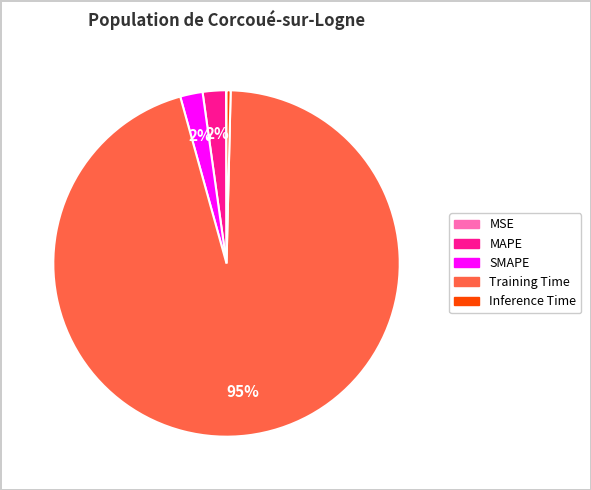

Is SMAPE the majority of the pie?

No